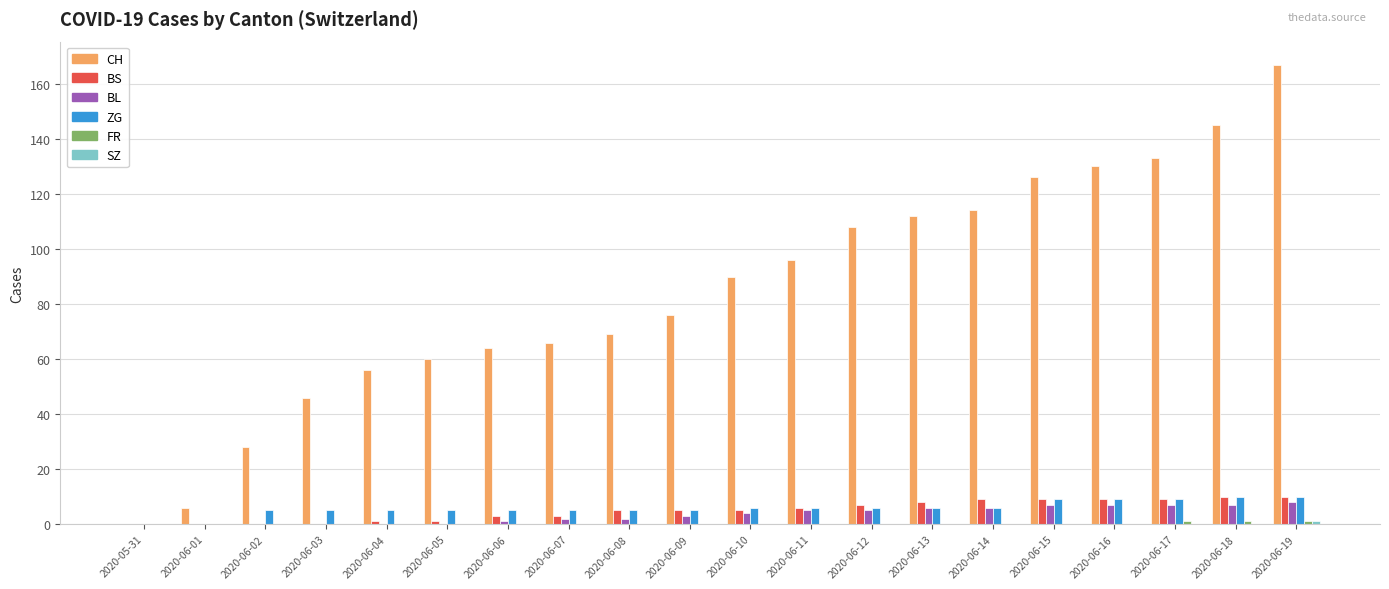

Which series changed the most between 2020-06-05 and 2020-06-15?

CH